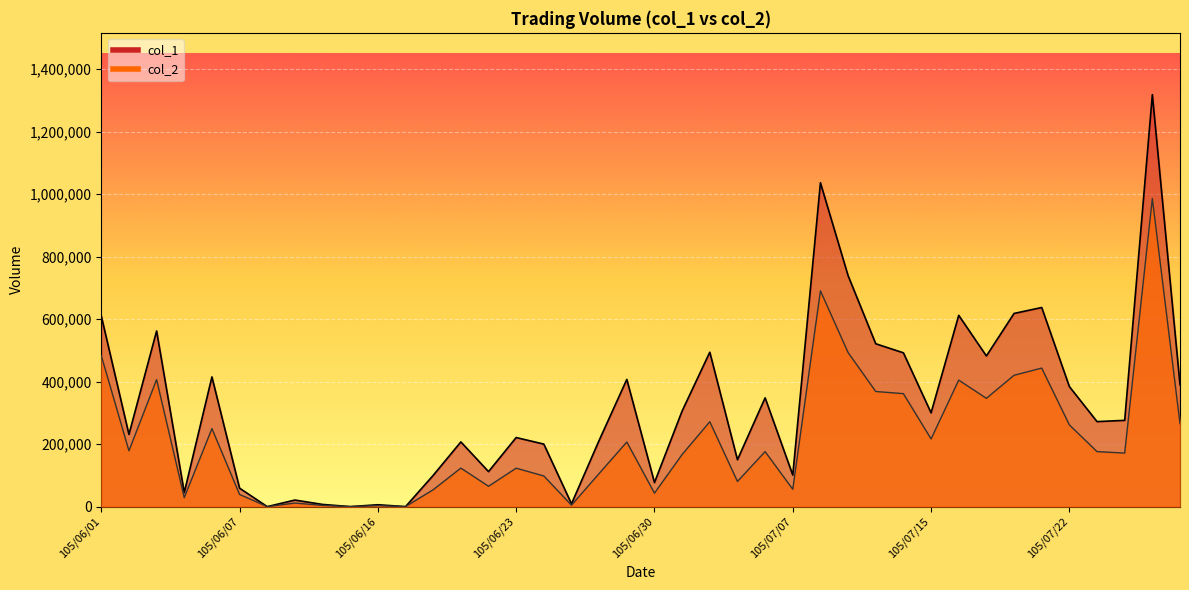

Does the chart display data point markers on the line(s)?

No